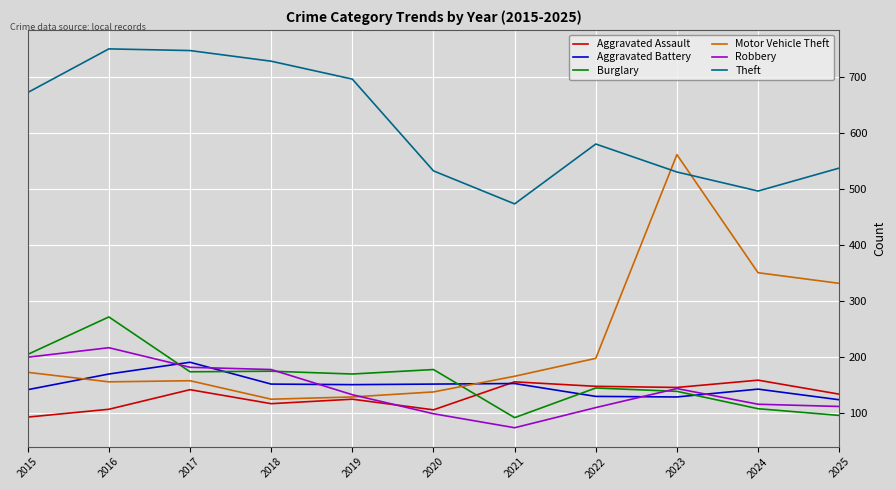

What is the difference between the highest and lowest values at 2025?

442